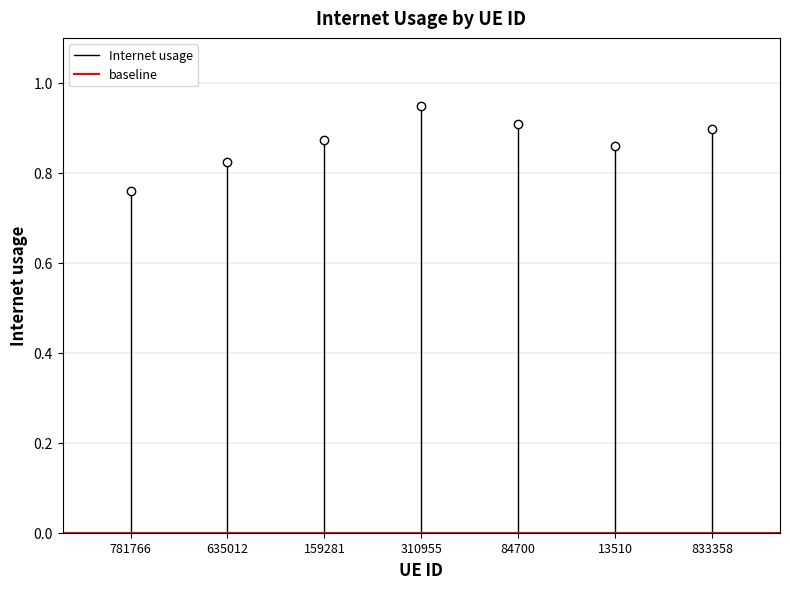

Between 781766 and 635012, which is larger?

635012